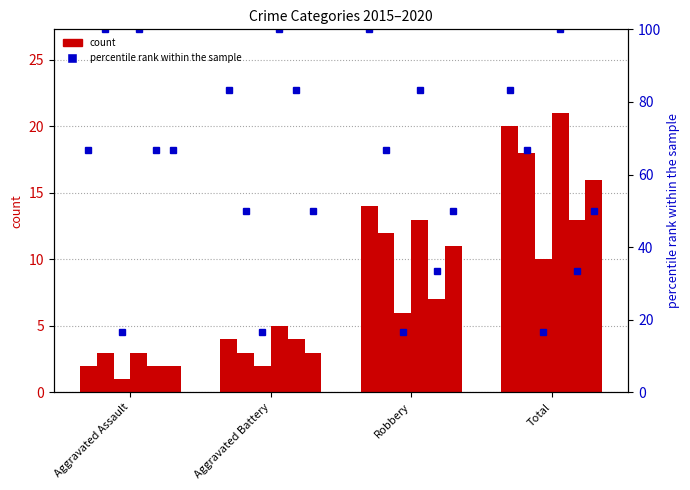

What is the difference between the maximum and second lowest values?

16.7